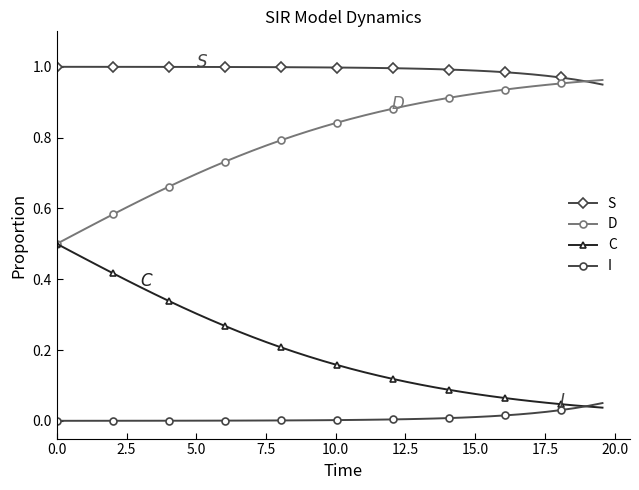

True or false: C and S intersect in this chart.

False